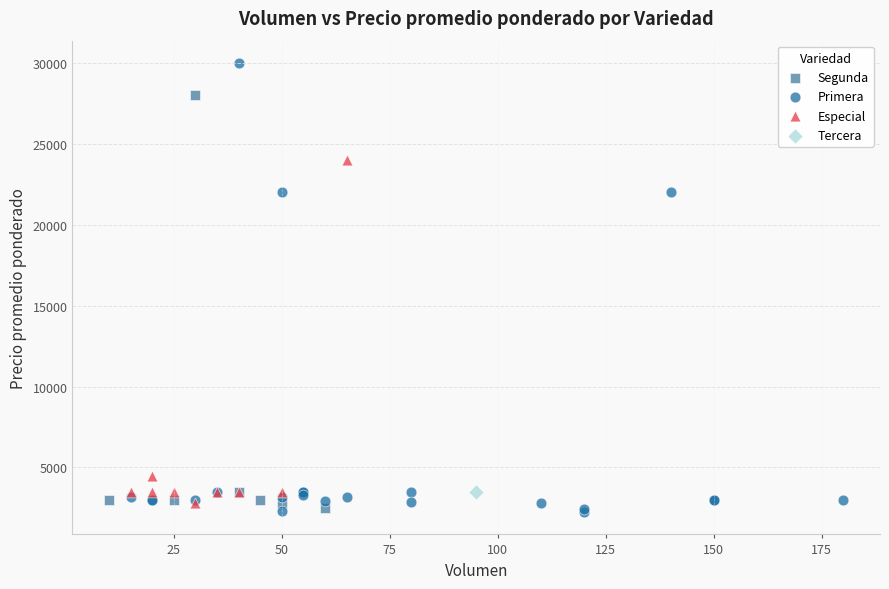

What are all the series names shown in the legend?

Segunda, Primera, Especial, Tercera